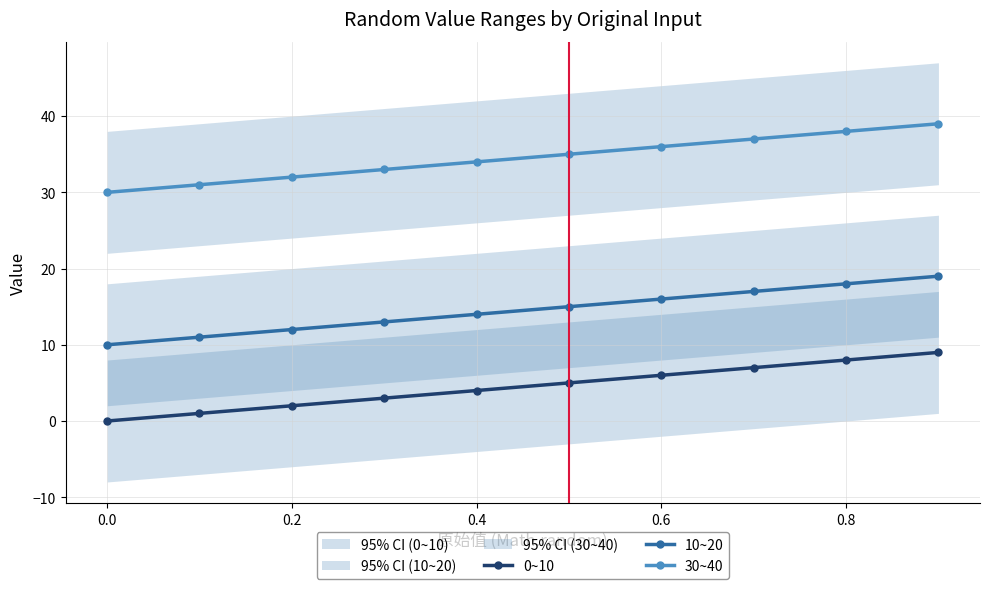

Reading left to right, transcribe all the data shown in this chart.

0~10: 0	1	2	3	4	5	6	7	8	9
10~20: 10	11	12	13	14	15	16	17	18	19
30~40: 30	31	32	33	34	35	36	37	38	39